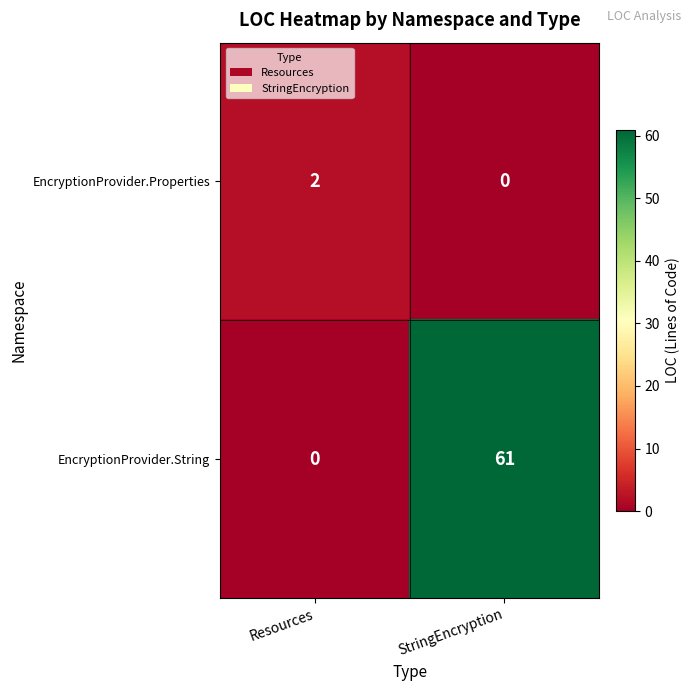

Is it true that EncryptionProvider.String equals 27 at StringEncryption?

False